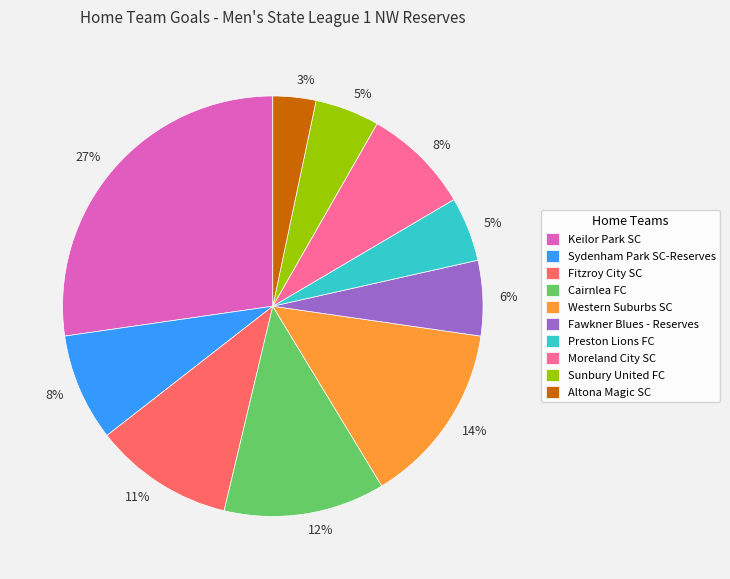

How many slices are in this pie chart?

10